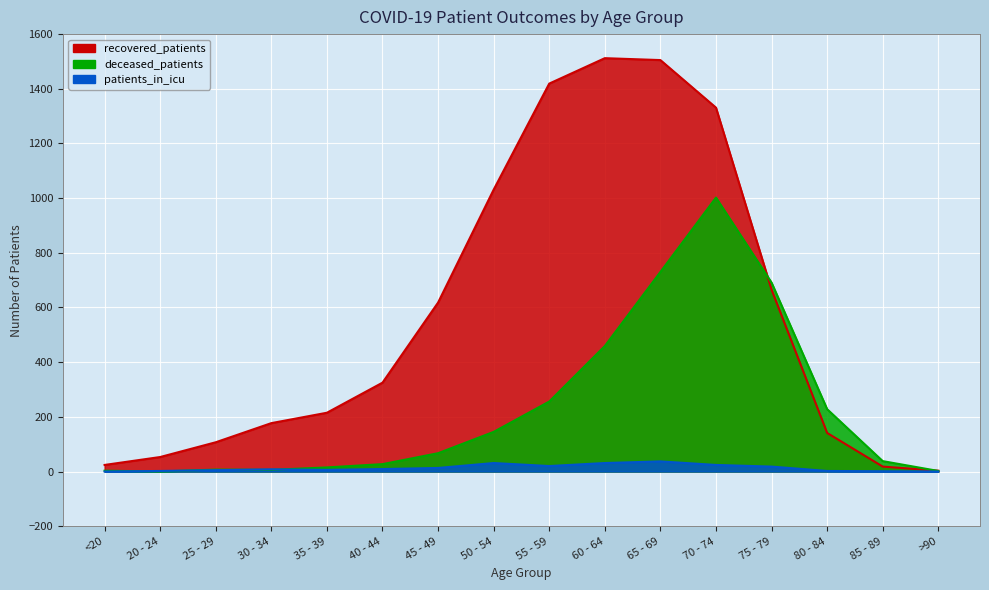

True or false: deceased_patients has more than 0 interior local peaks.

True